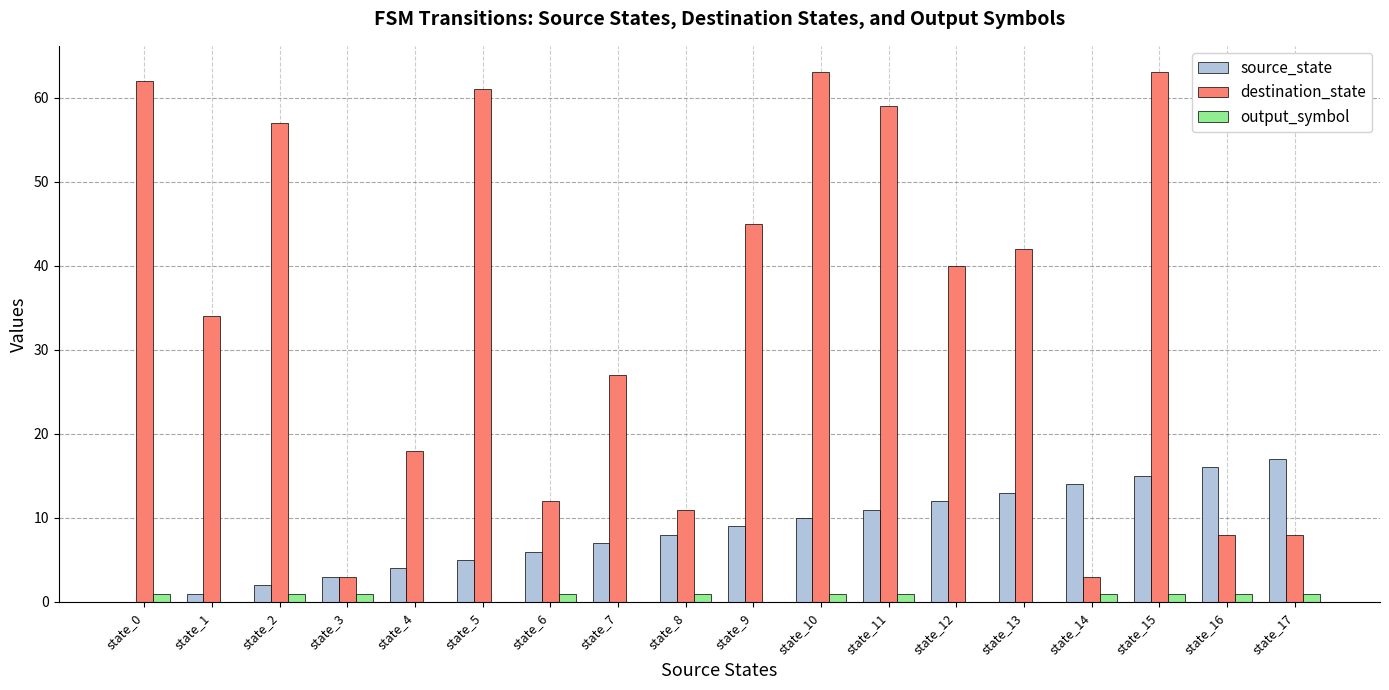

Reading left to right, what are all the values shown in this chart?

source_state: state_0=0	state_1=1	state_2=2	state_3=3	state_4=4	state_5=5	state_6=6	state_7=7	state_8=8	state_9=9	state_10=10	state_11=11	state_12=12	state_13=13	state_14=14	state_15=15	state_16=16	state_17=17
destination_state: state_0=62	state_1=34	state_2=57	state_3=3	state_4=18	state_5=61	state_6=12	state_7=27	state_8=11	state_9=45	state_10=63	state_11=59	state_12=40	state_13=42	state_14=3	state_15=63	state_16=8	state_17=8
output_symbol: state_0=1	state_1=0	state_2=1	state_3=1	state_4=0	state_5=0	state_6=1	state_7=0	state_8=1	state_9=0	state_10=1	state_11=1	state_12=0	state_13=0	state_14=1	state_15=1	state_16=1	state_17=1